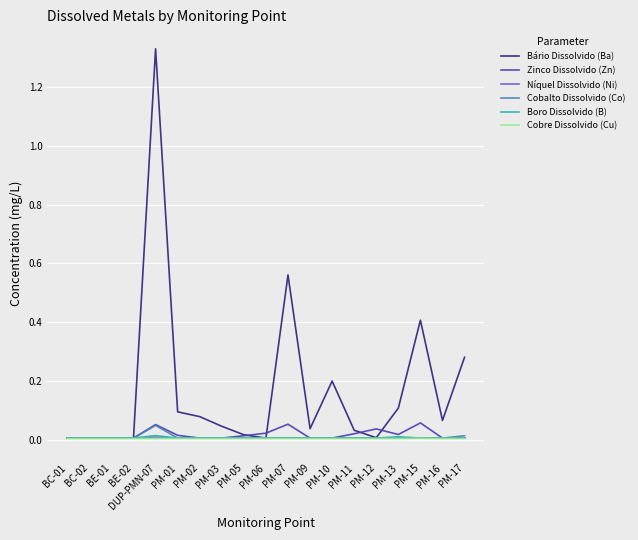

At which category is the sum across all series the highest?

DUP-PMN-07